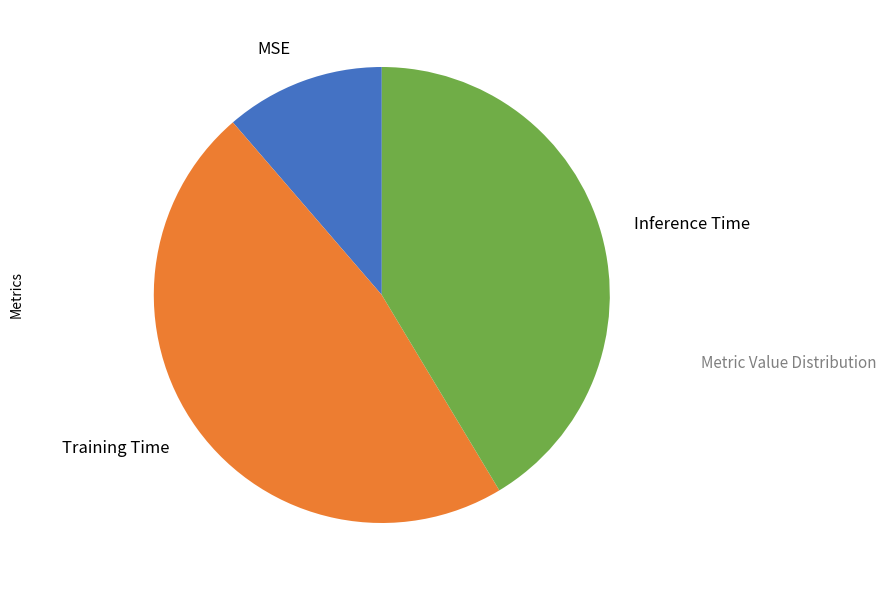

How many slices are in this pie chart?

3